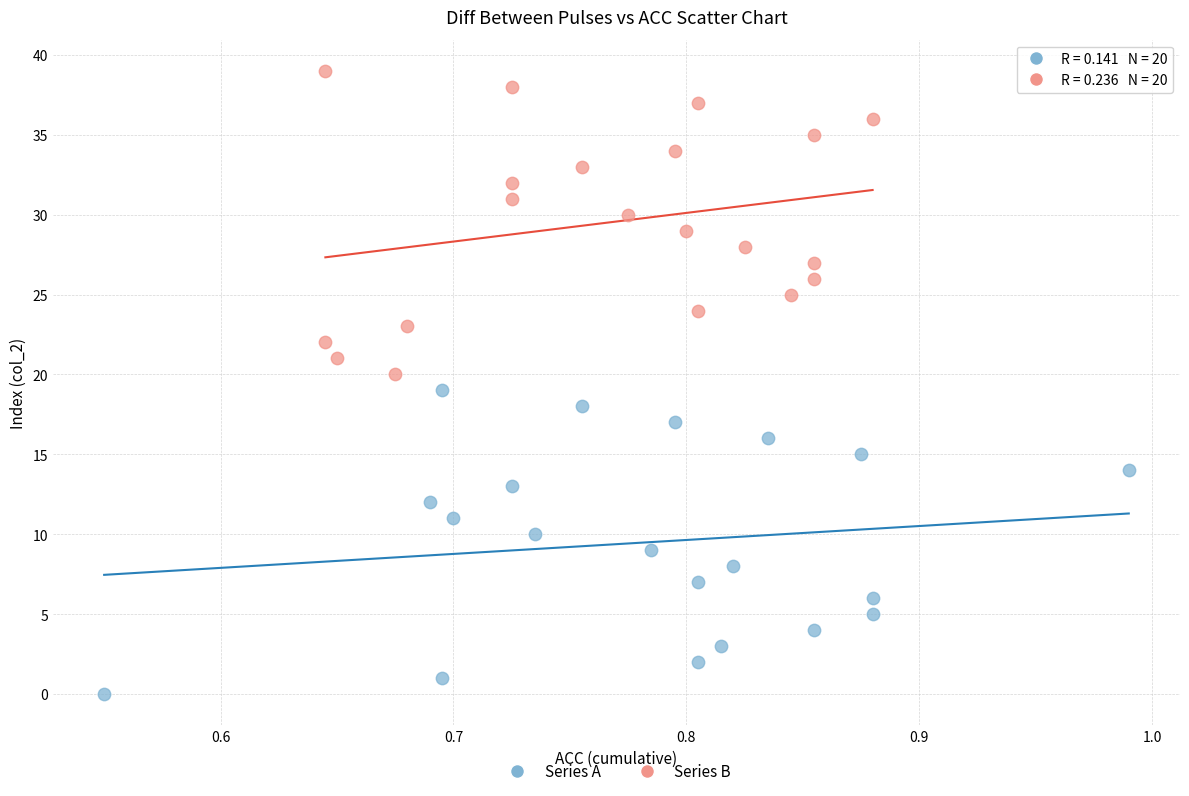

Which series reaches the maximum Y coordinate?

Series B